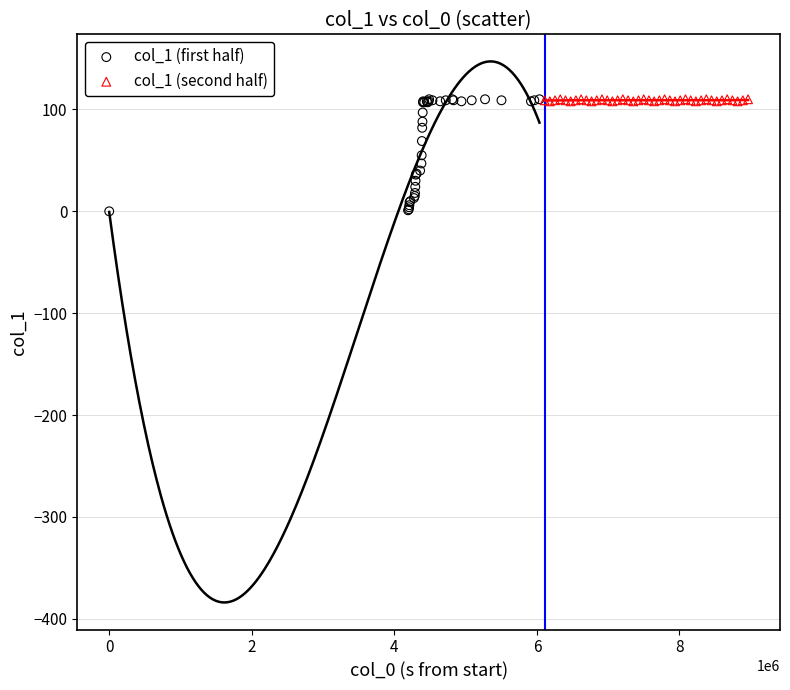

Which series has the widest spread of Y values?

col_1 (first half)